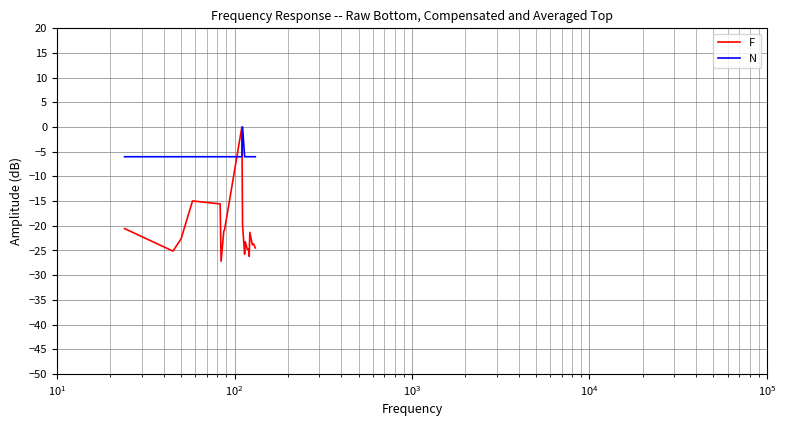

How many lines are shown in the chart?

2